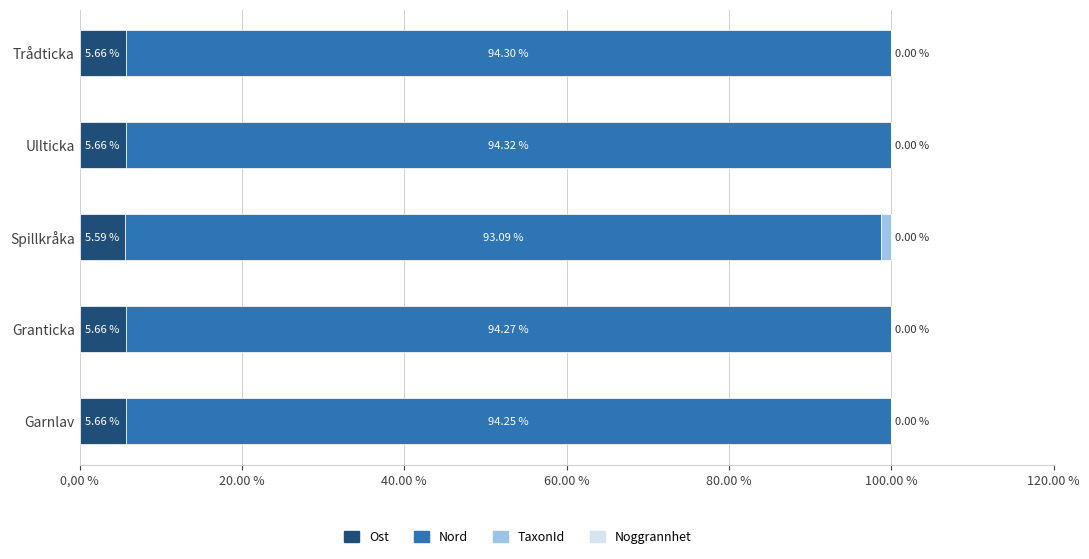

What is the total value across all series at Granticka?

100.0